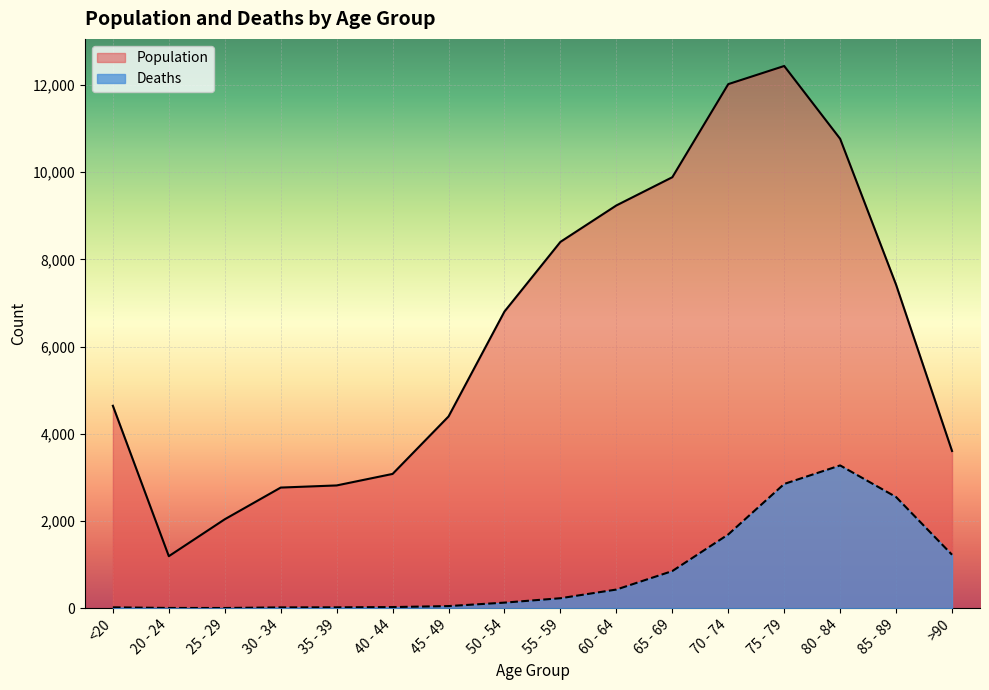

Where is the first local minimum for Deaths?

25 - 29